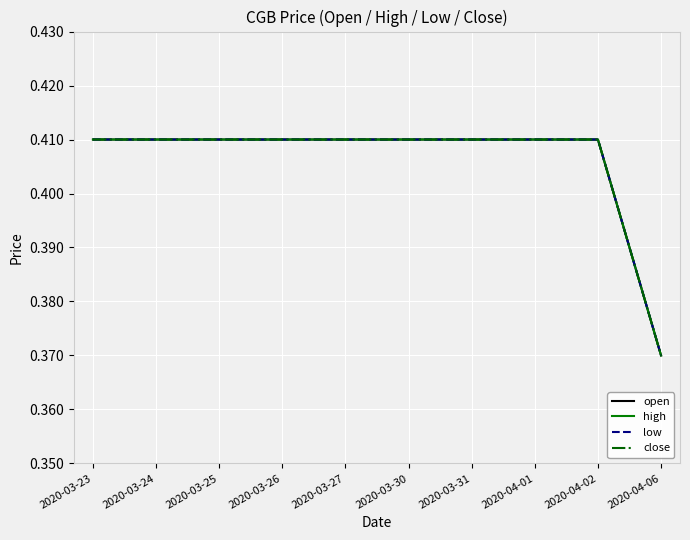

Is the value of open at 2020-03-27 greater than the value of high at 2020-03-26?

No